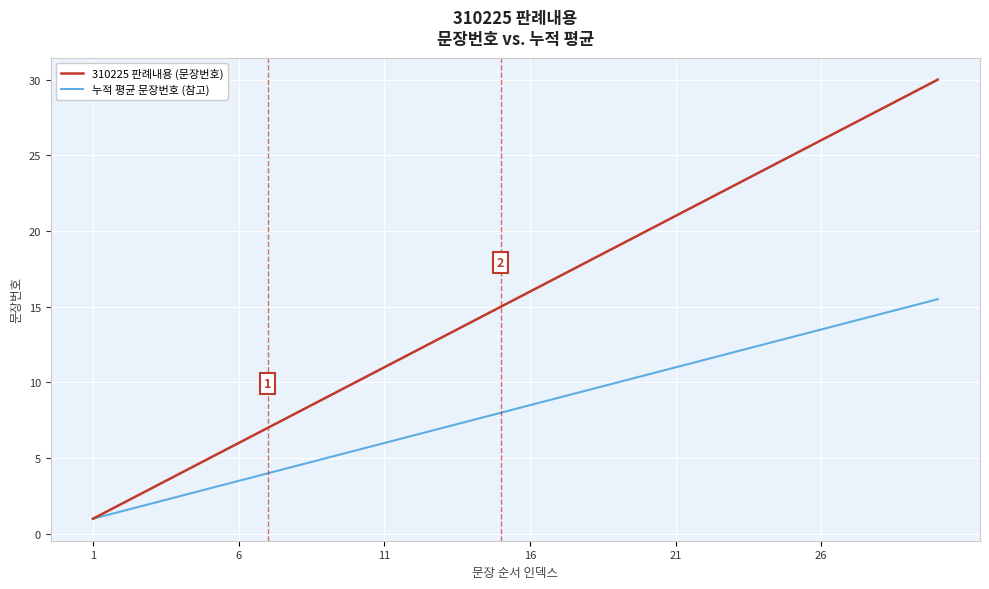

What is the minimum value shown in the chart?

1.0